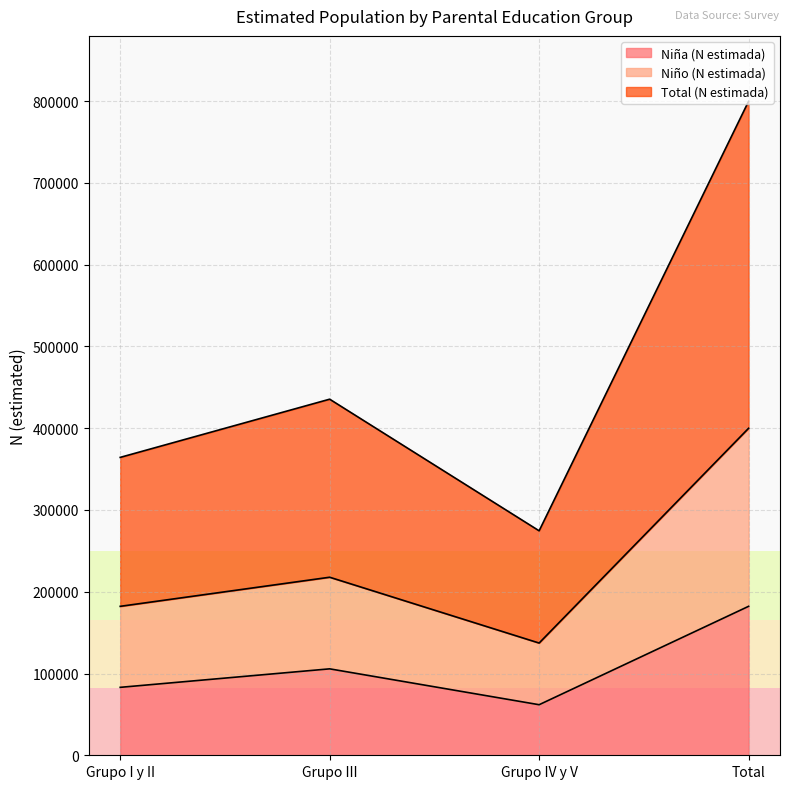

What is the average value of the Niña (N estimada) series?

108204